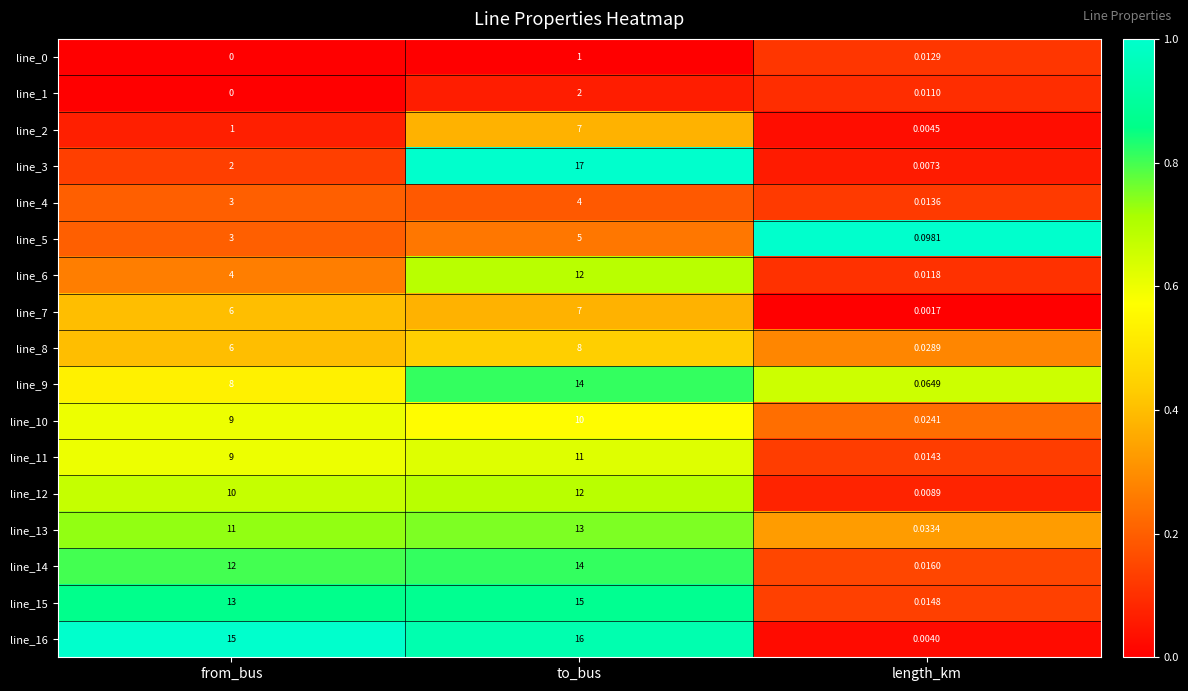

Is the value of line_16 at length_km greater than the value of line_11 at to_bus?

No